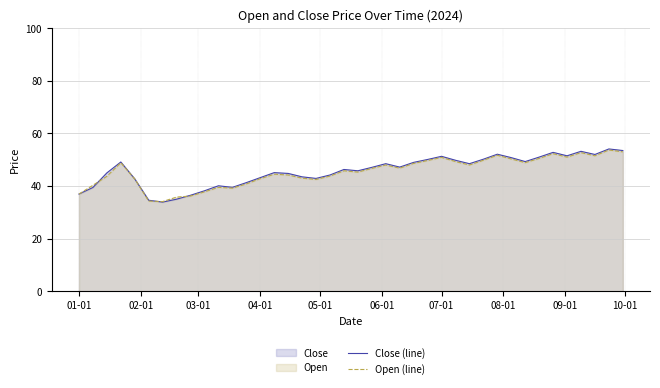

What is the maximum value for Close (line)?

54.1